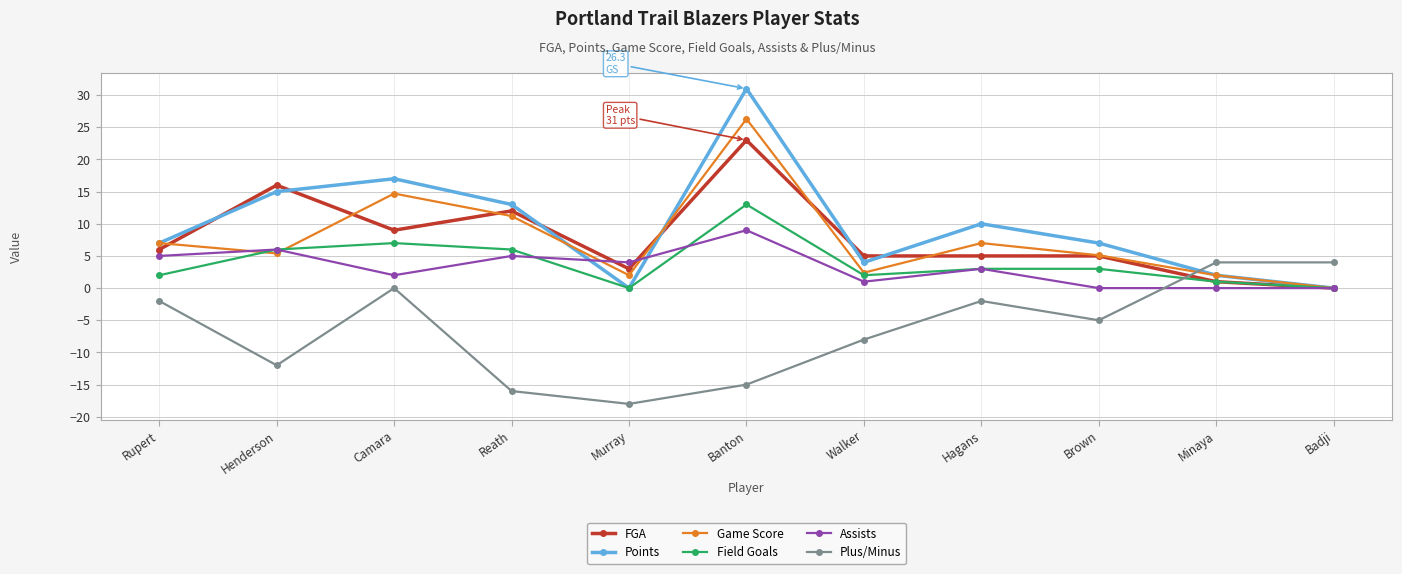

What is the label of the 4th point from the left?

Reath